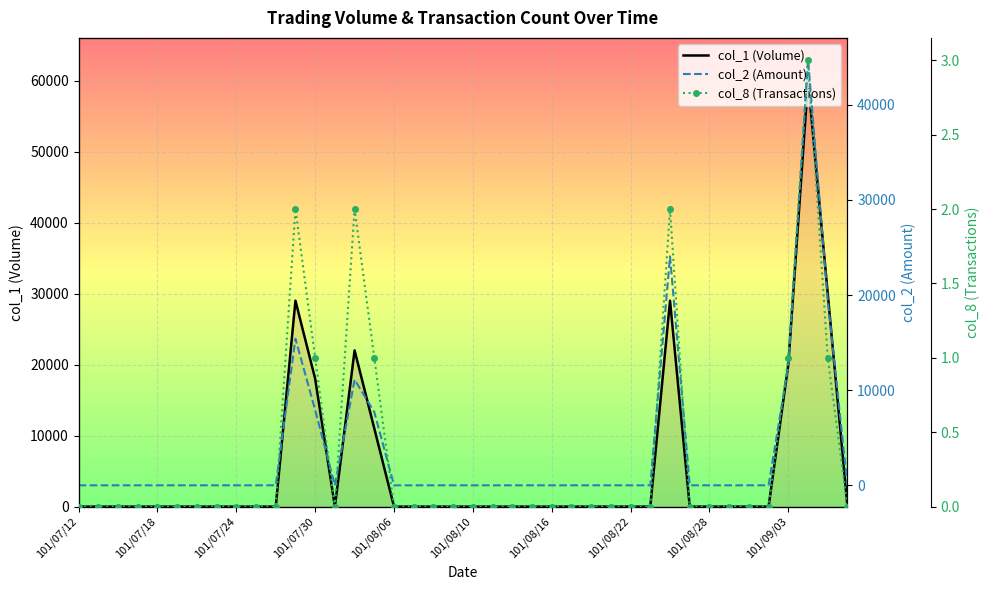

What is the highest value of the col_8 (Transactions) series?

3